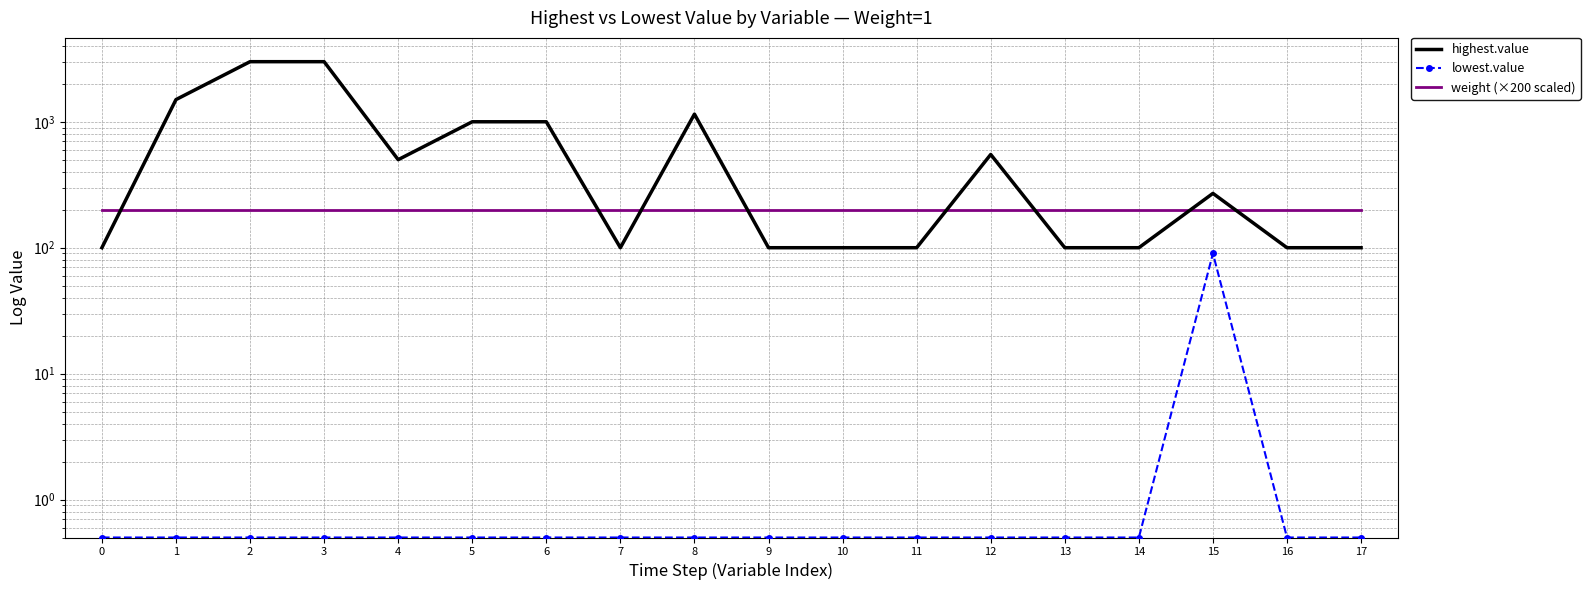

What is the difference between the highest and lowest values at 11?

199.5